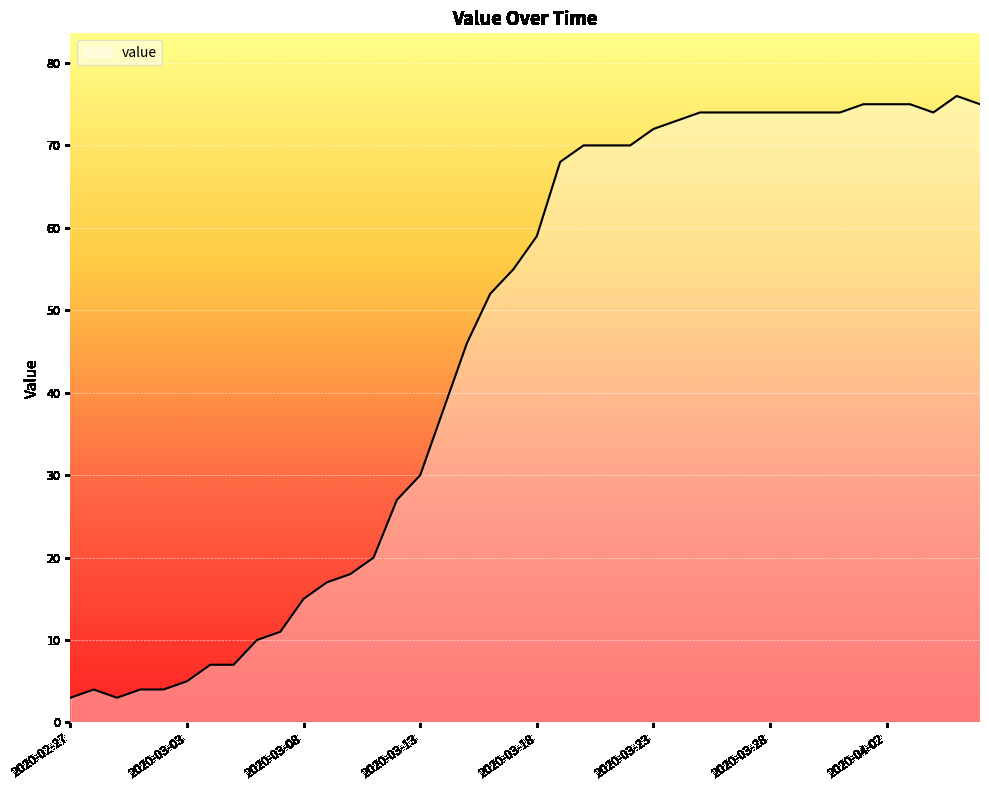

What is the maximum value shown in the chart?

76